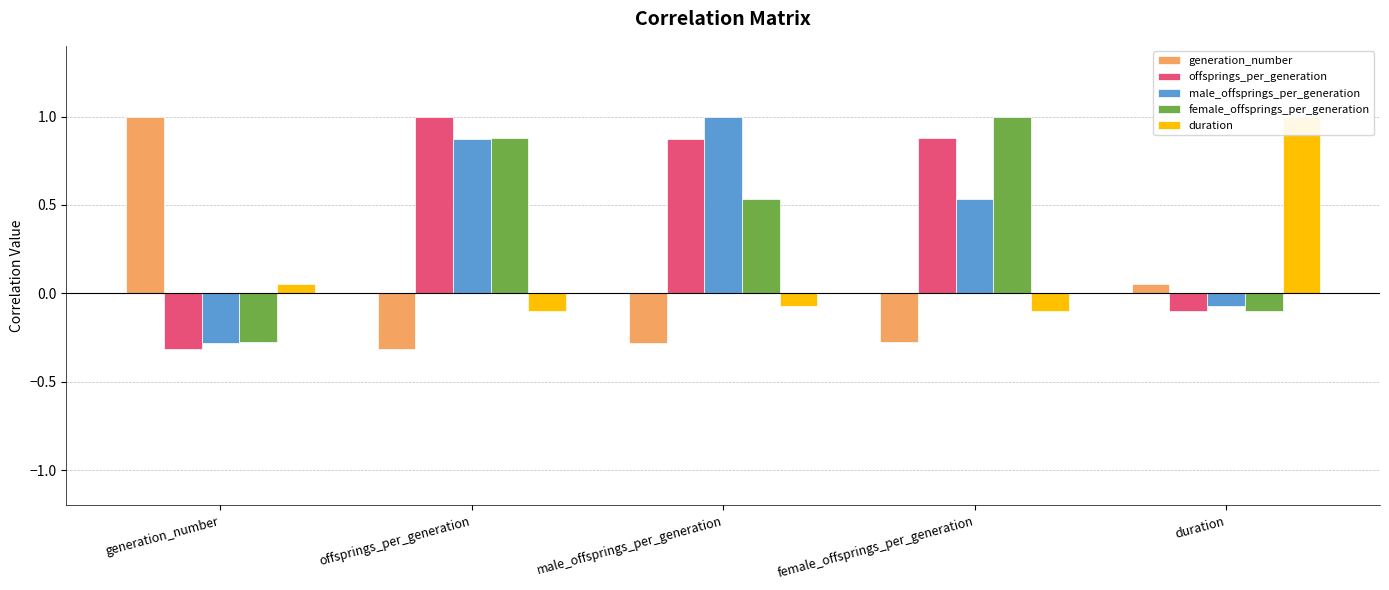

What is the label of the 4th bar from the left?

female_offsprings_per_generation